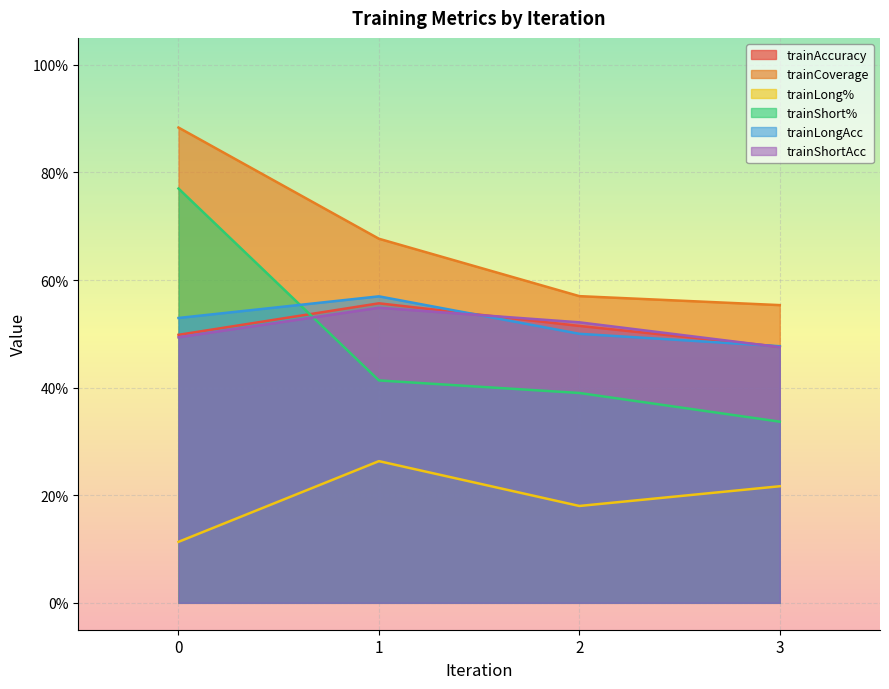

What is the value of the trainCoverage point at the 4th from the left?

0.6